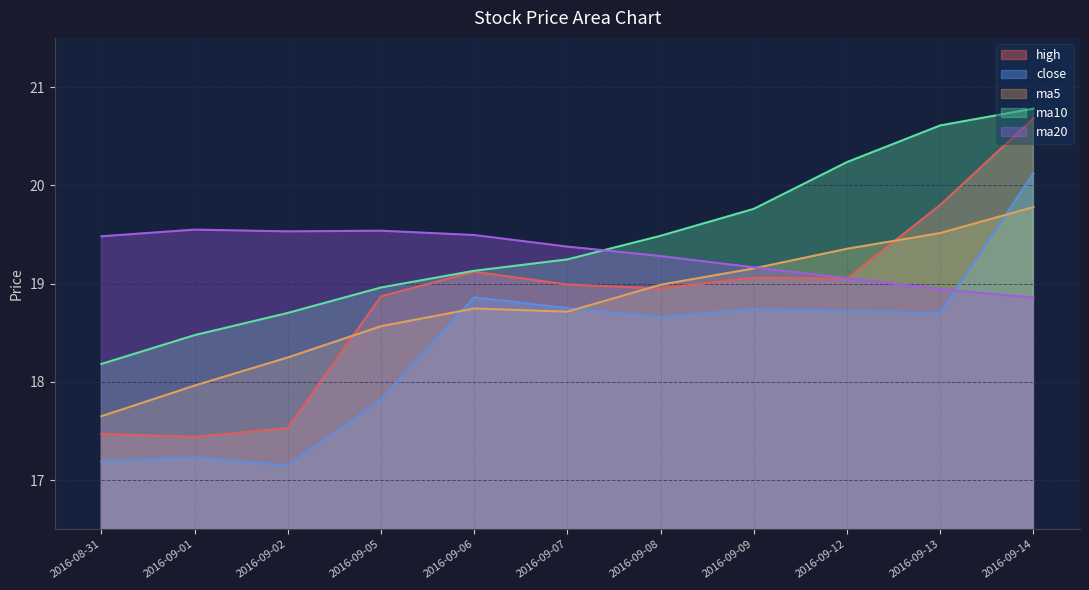

Where is the first local maximum for ma20?

2016-09-01